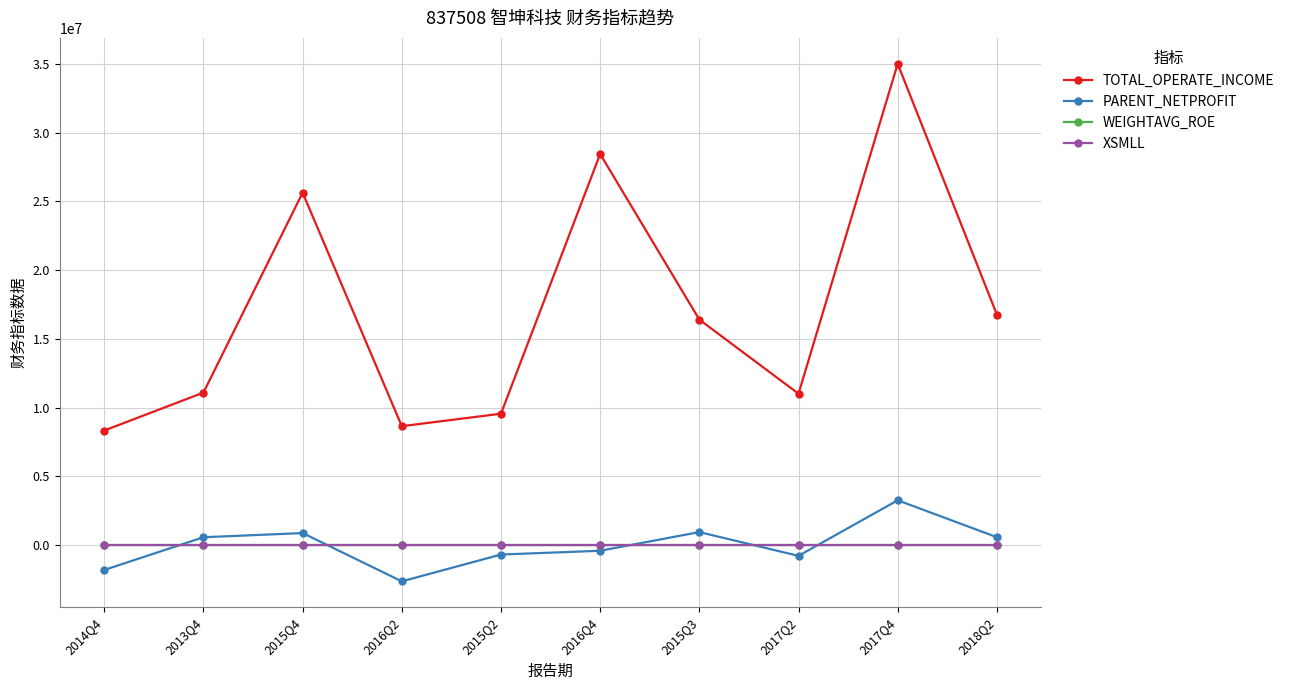

How many categories are shown in the chart?

10